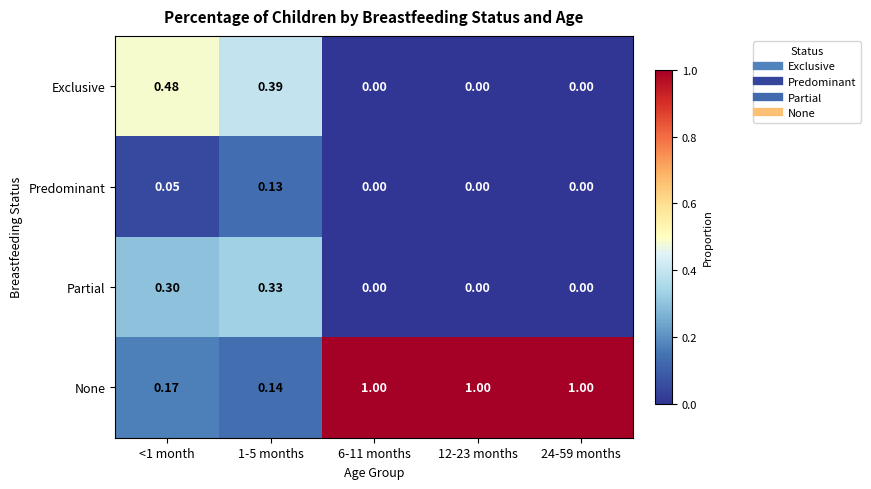

Which series changed the most between 1-5 months and 6-11 months?

None